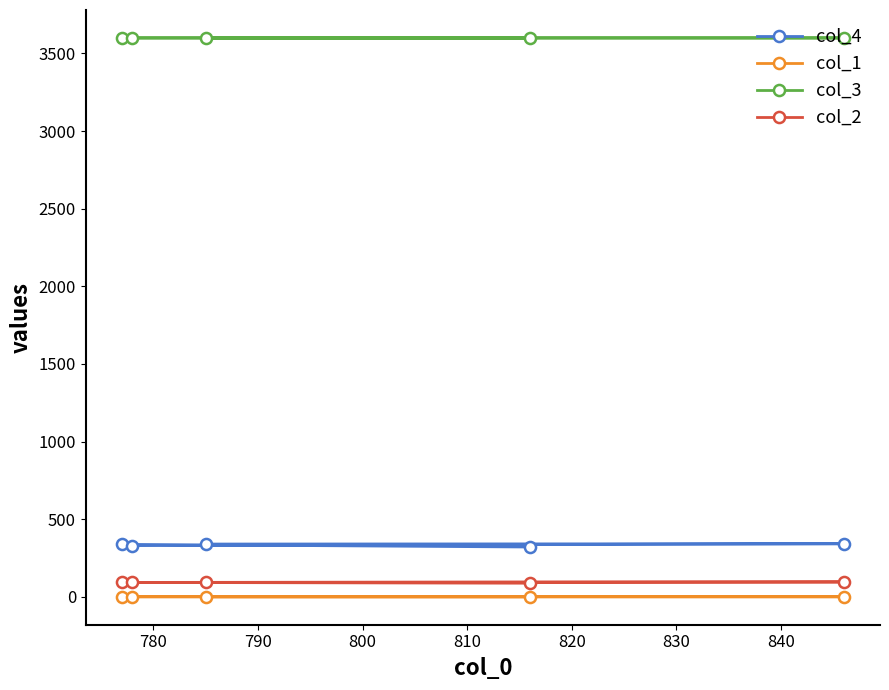

What is the highest value of the col_2 series?

96.0